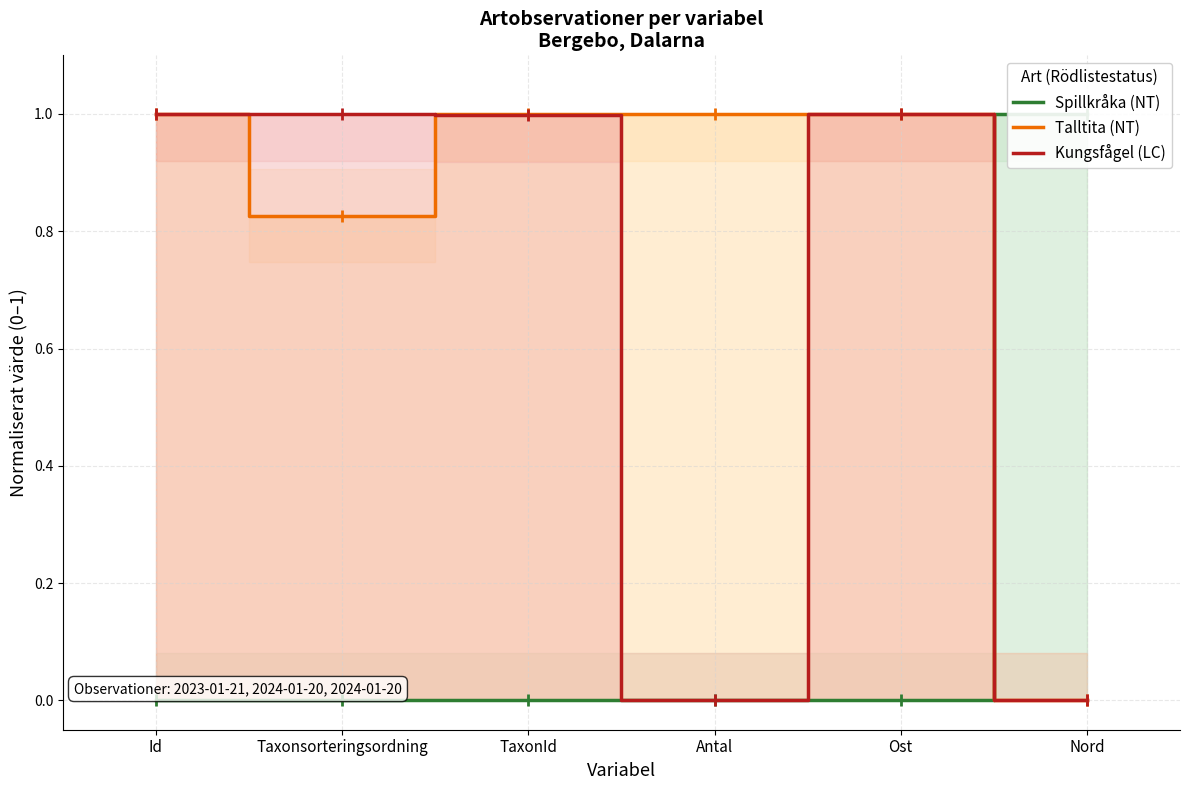

Does the chart display data point markers on the line(s)?

Yes